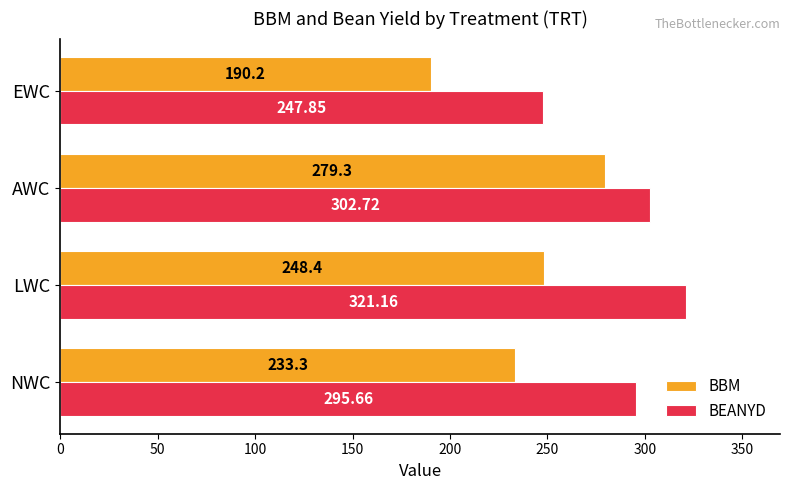

What are all the series names shown in the legend?

BBM, BEANYD